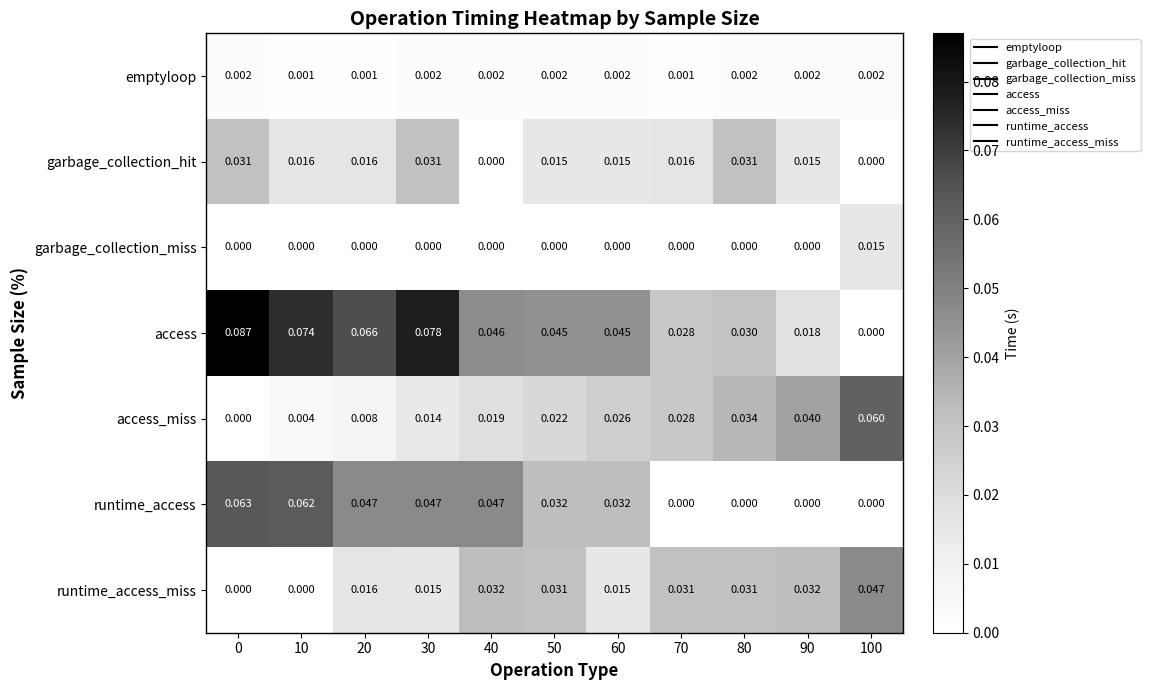

Which series changed the most between 10 and 40?

runtime_access_miss